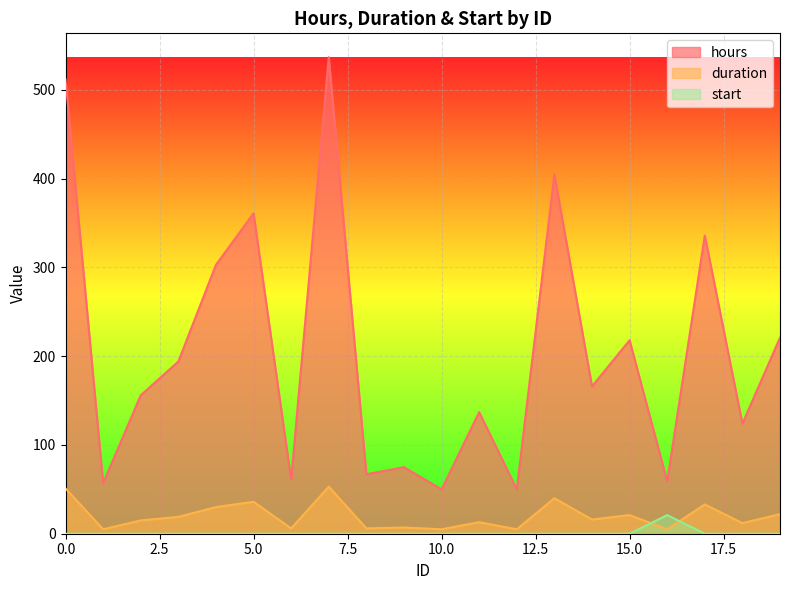

How many values in the start series exceed 0?

1